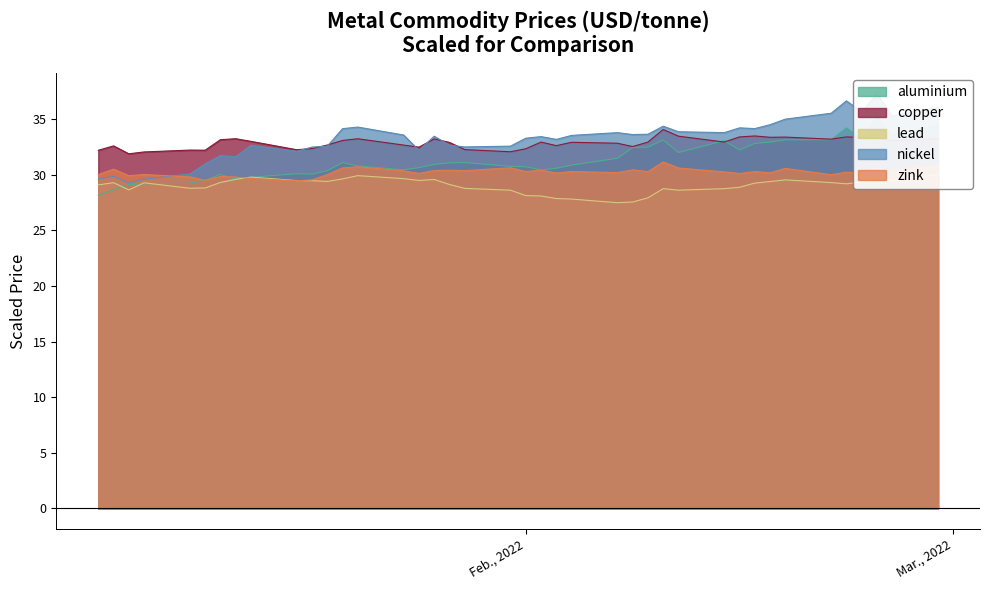

At which category is the sum across all series the highest?

2022-02-24